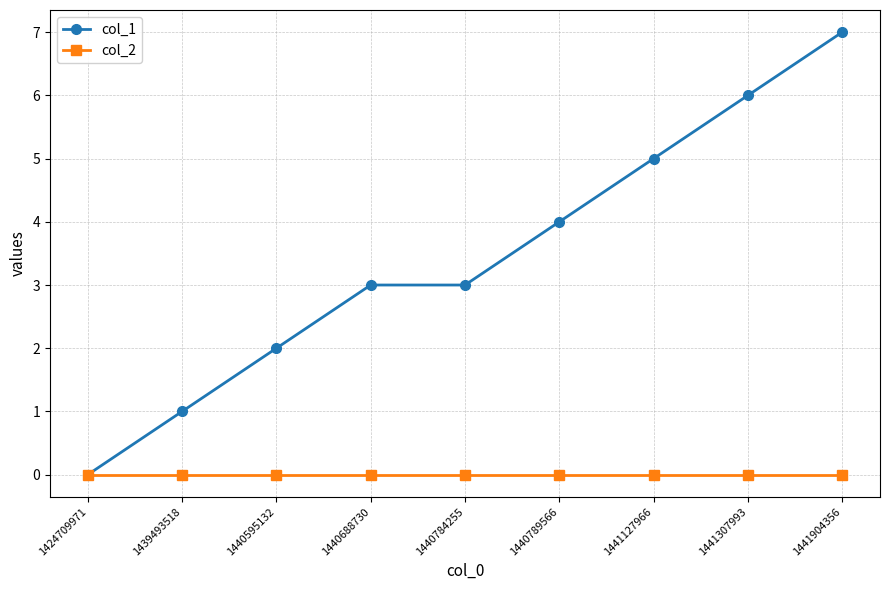

How many data points does each series have?

9